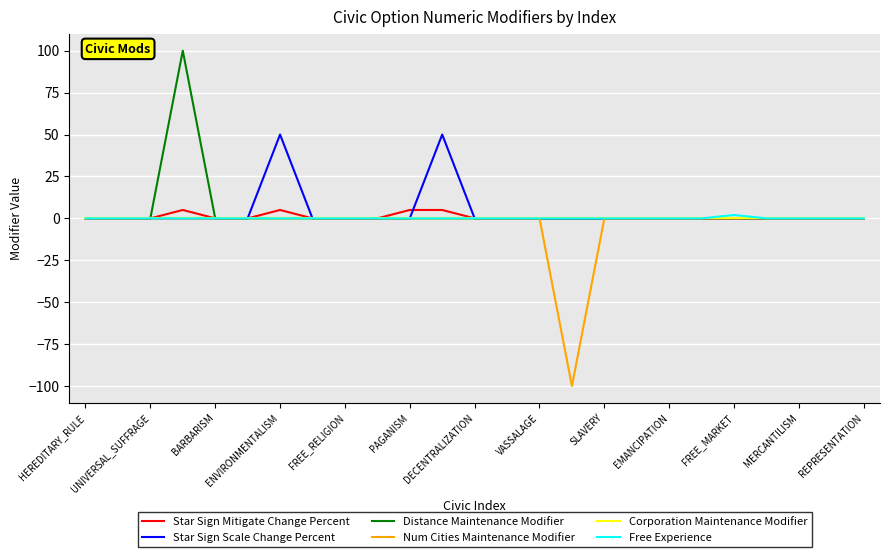

What is the maximum value shown in the chart?

100